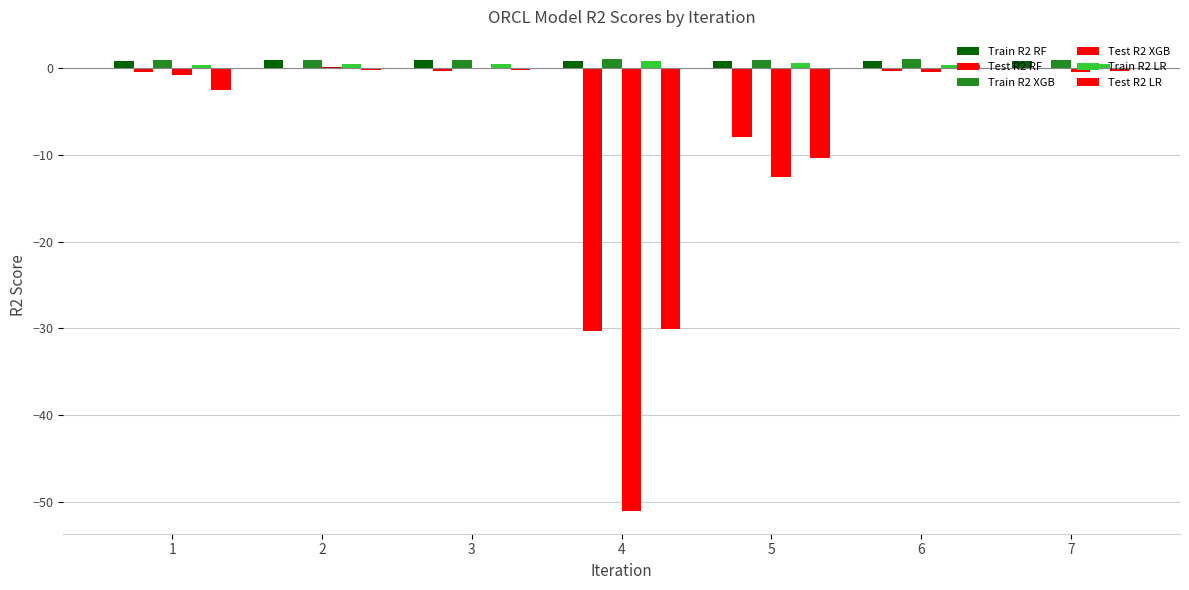

Rank the categories by Train R2 RF value from highest to lowest.

3, 2, 6, 5, 4, 1, 7